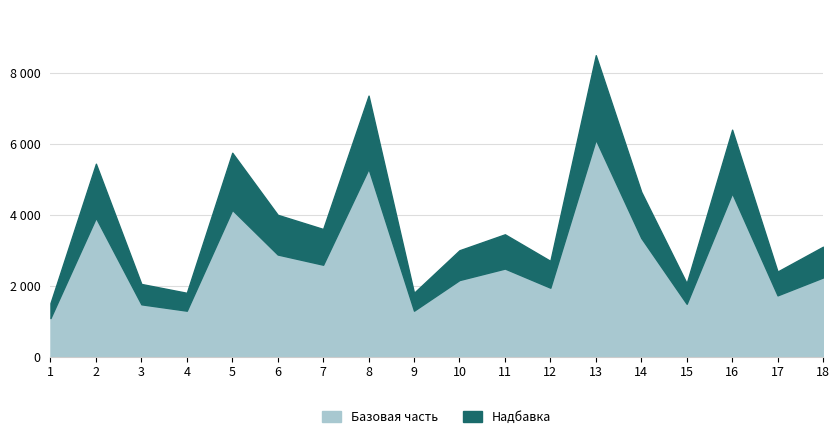

Reading right to left, extract all data points from this chart.

18=3100	17=2400	16=6400	15=2070	14=4650	13=8500	12=2700	11=3450	10=3000	9=1800	8=7360	7=3600	6=4000	5=5750	4=1800	3=2050	2=5440	1=1510